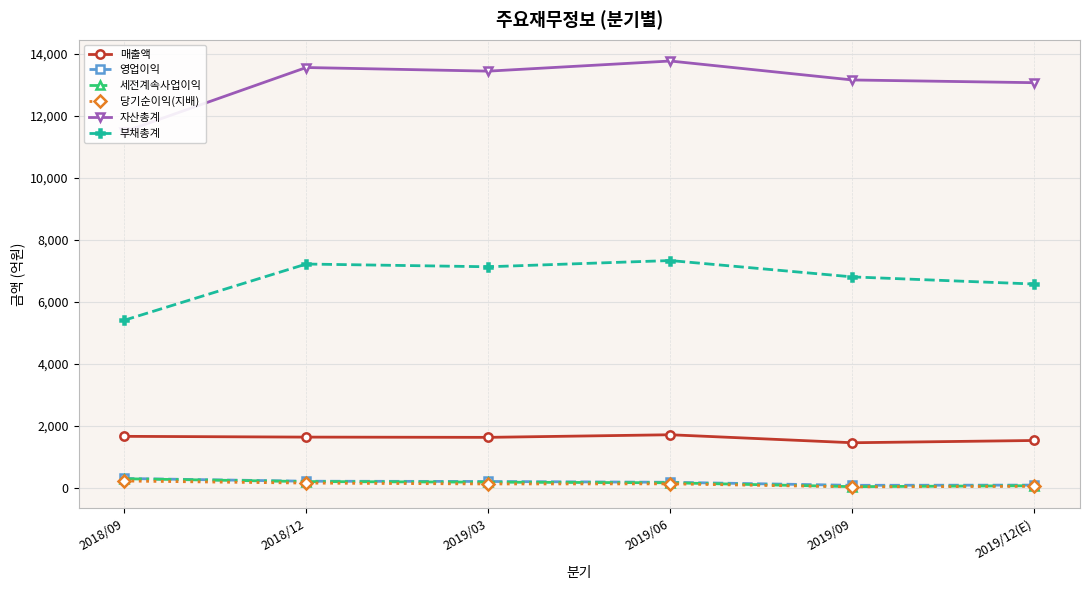

What is the value of the 매출액 point at the 1st from the left?

1654